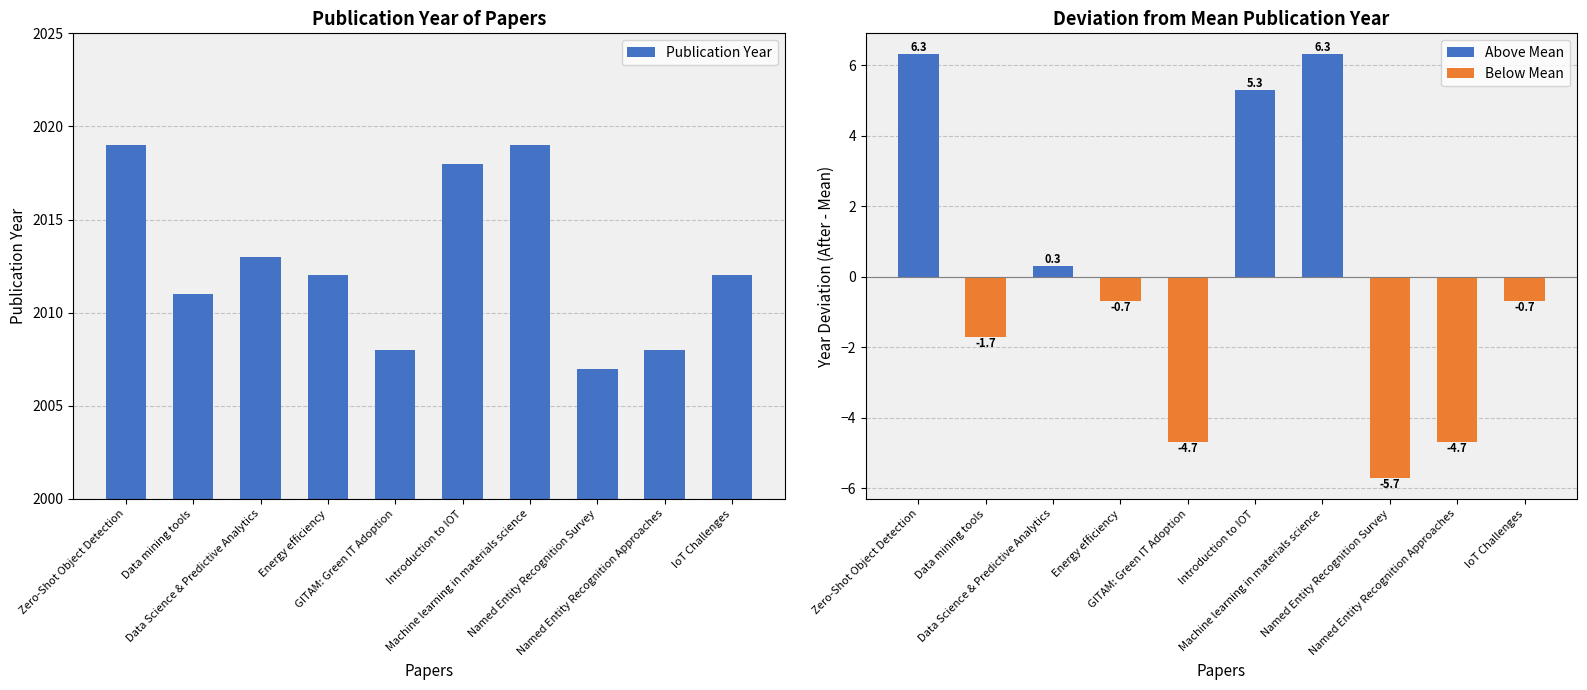

List the series in order of their overall mean, highest first.

Publication Year, Year Deviation from Mean